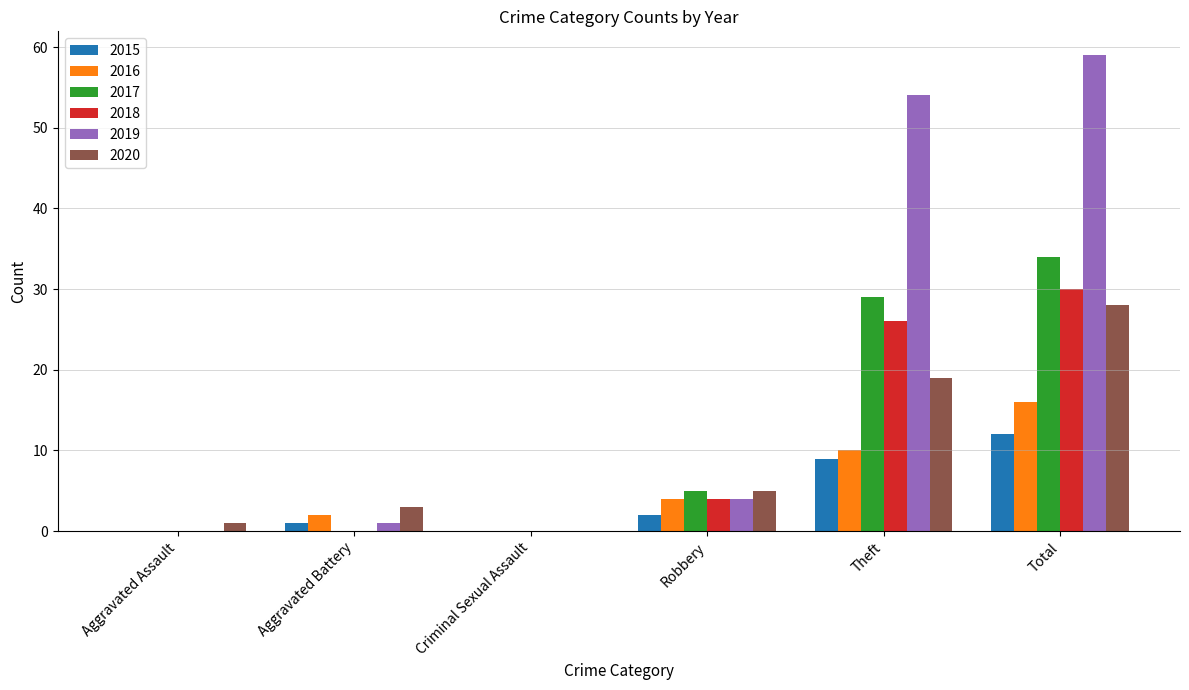

Reading left to right, transcribe all the data shown in this chart.

2015: 0	1	0	2	9	12
2016: 0	2	0	4	10	16
2017: 0	0	0	5	29	34
2018: 0	0	0	4	26	30
2019: 0	1	0	4	54	59
2020: 1	3	0	5	19	28